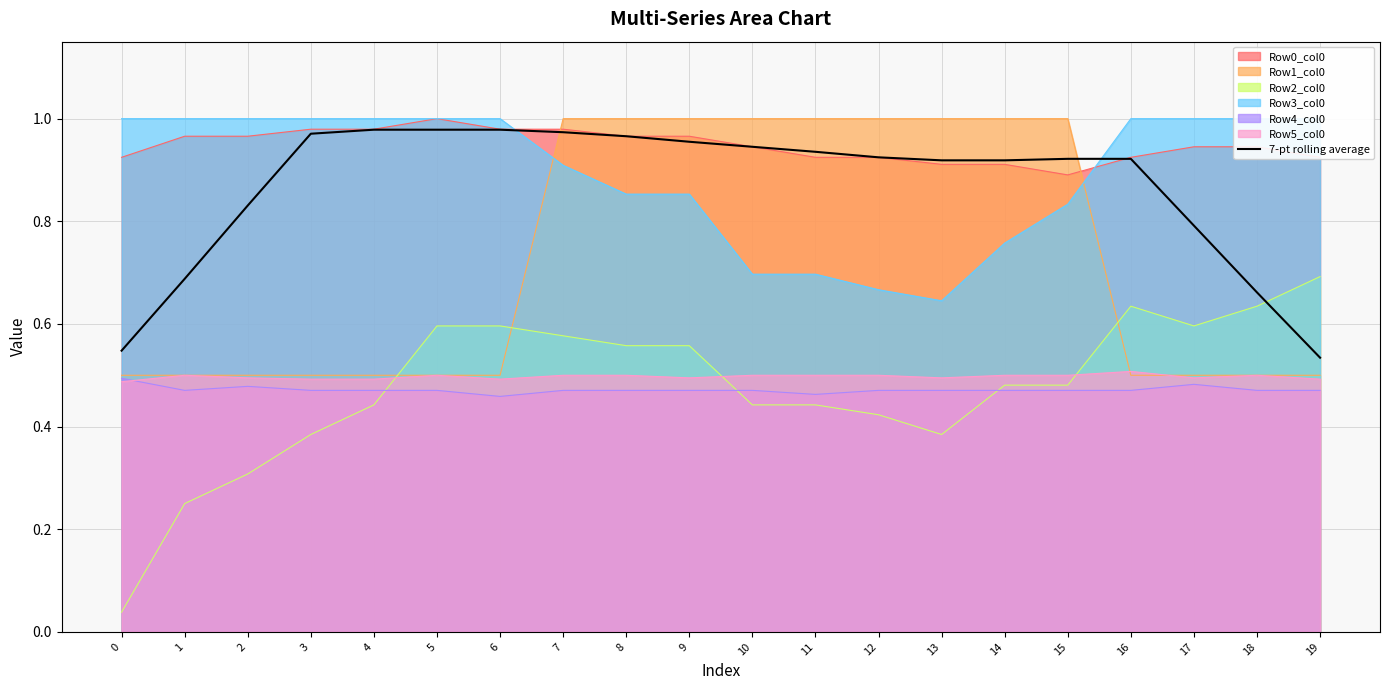

What is the maximum value shown in the chart?

1.0